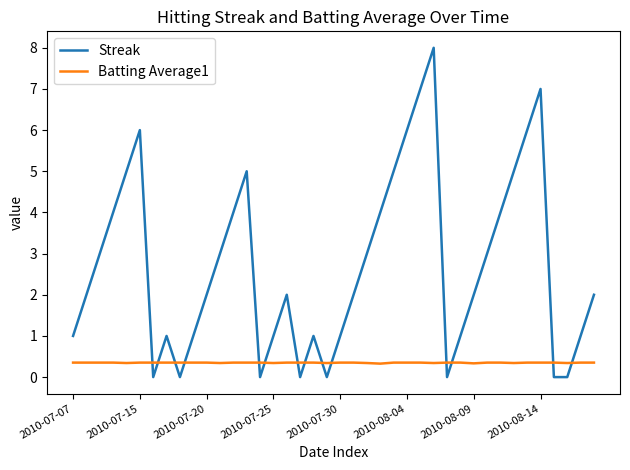

Which series has the largest total across all categories?

Streak